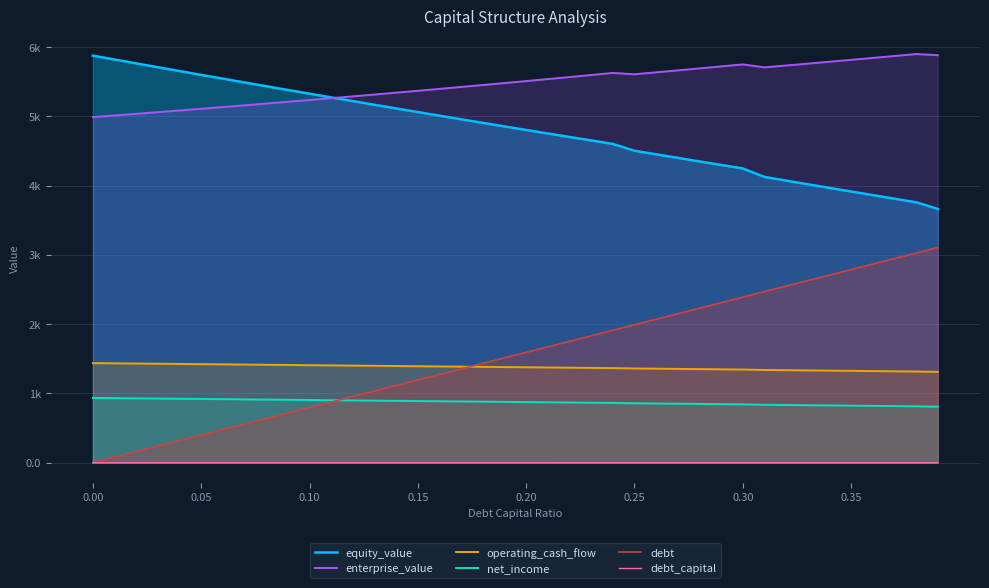

True or false: debt_capital has more than 0 interior local peaks.

False